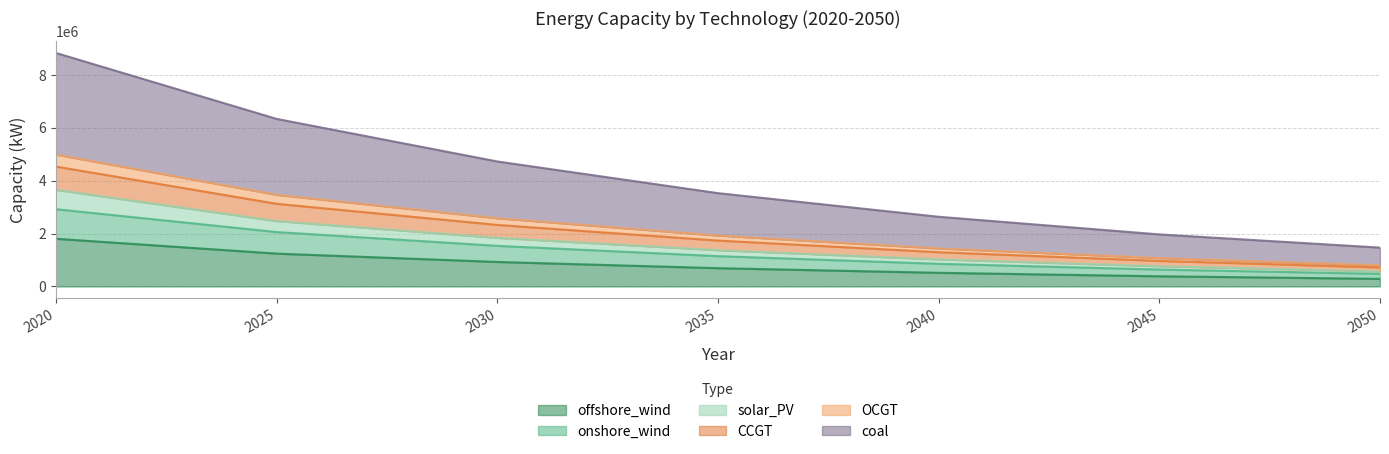

True or false: coal and offshore_wind intersect in this chart.

False